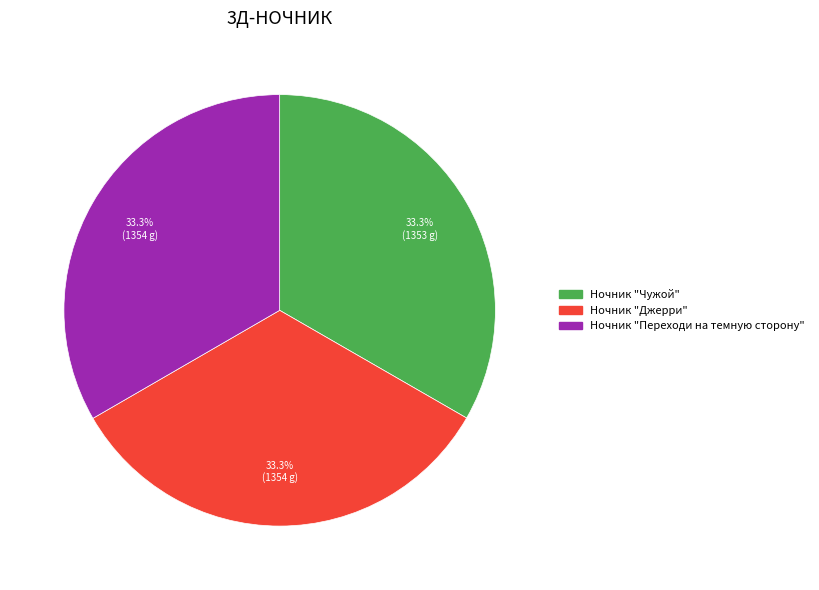

How many slices are in this pie chart?

3